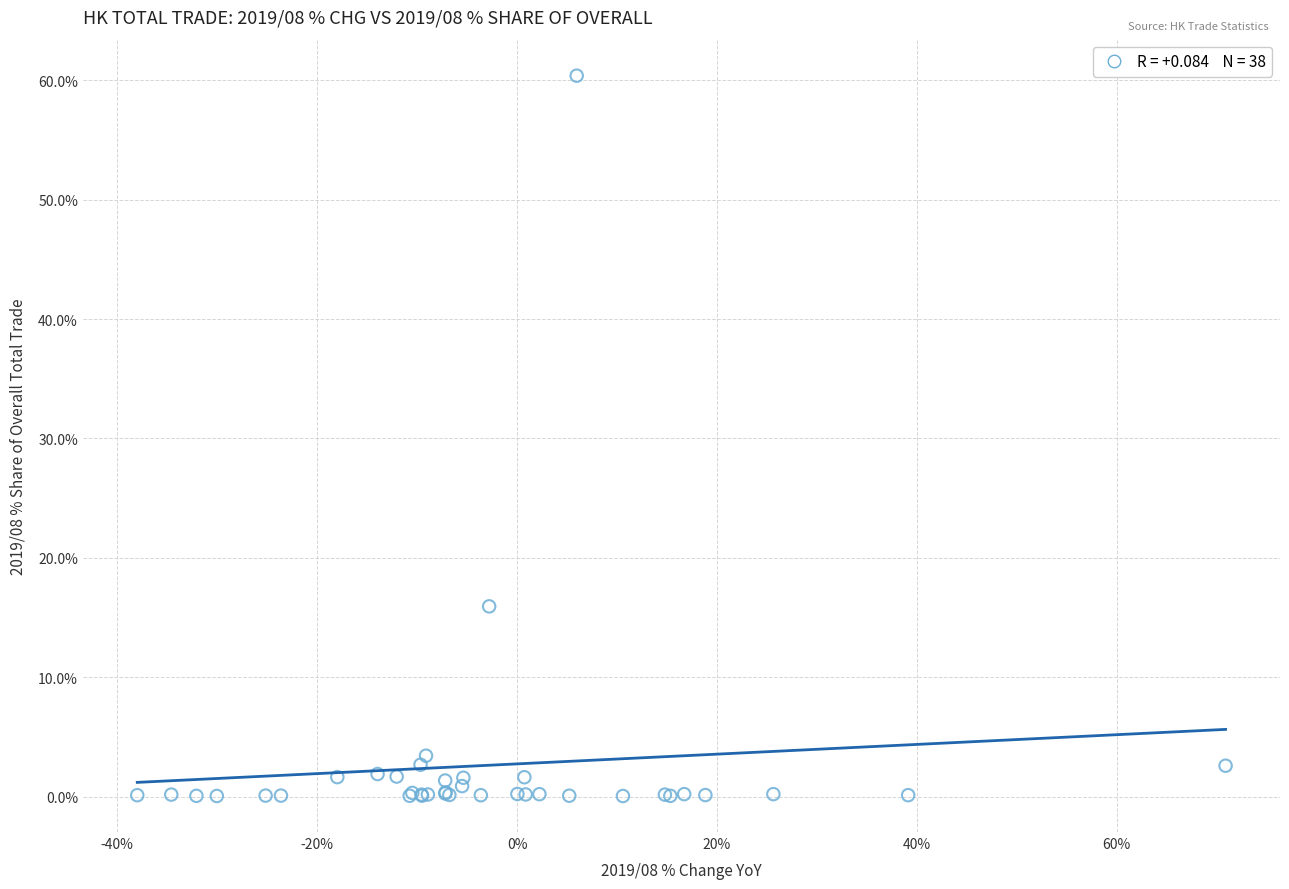

What Y value in the scatter plot is closest to 30?

15.9